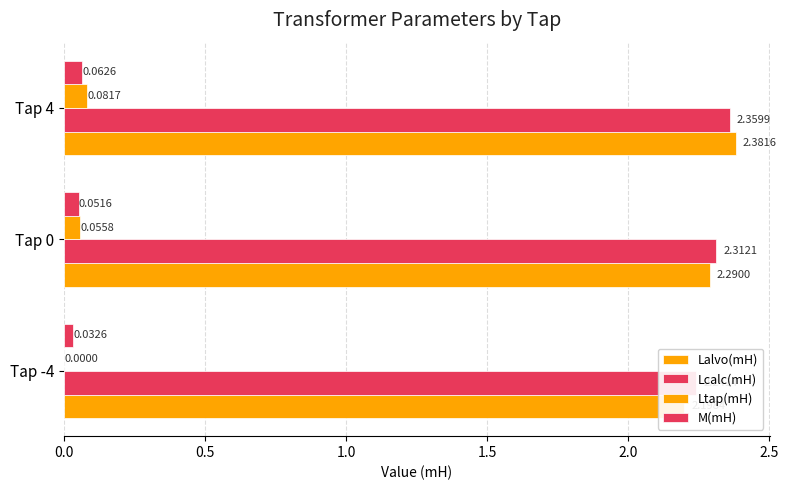

List the labels in order of Lalvo(mH) value, smallest first.

0.0, 0.5, 1.0